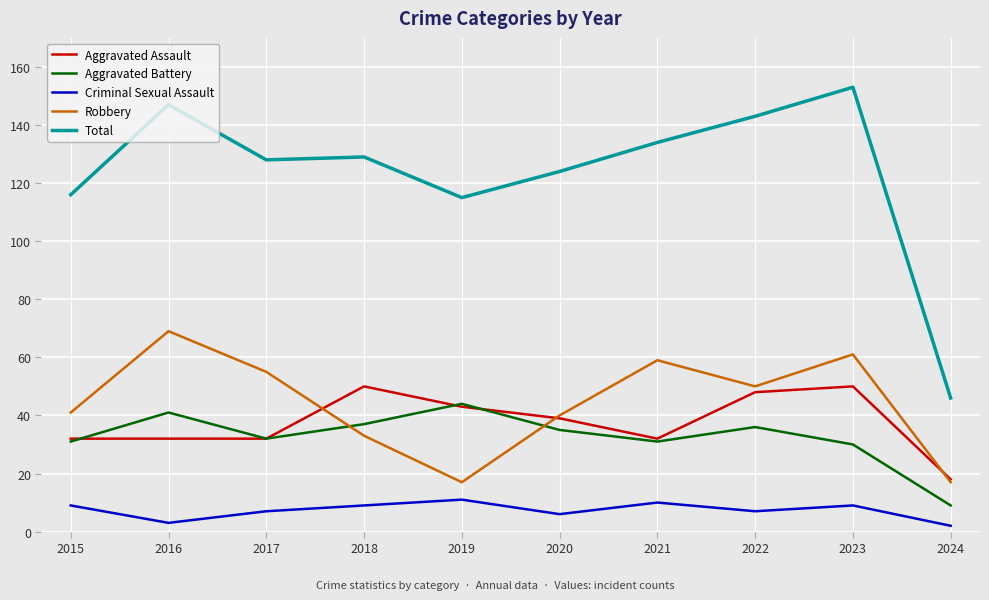

What is the spread (max minus min) of values at 2019?

104